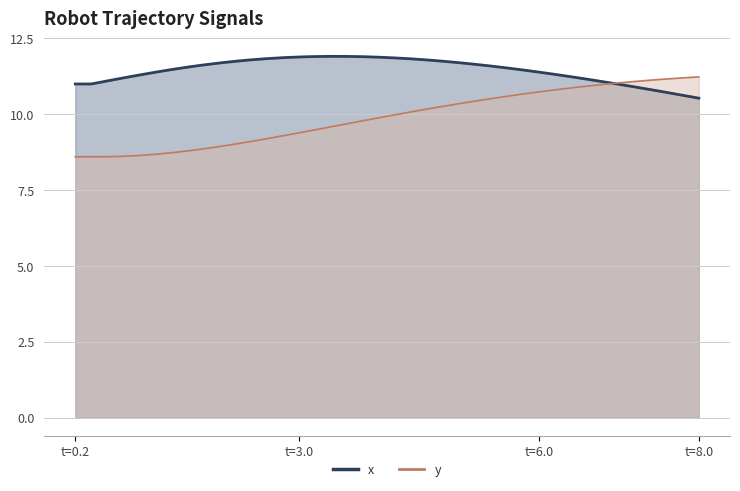

How many times do y and x cross each other?

1